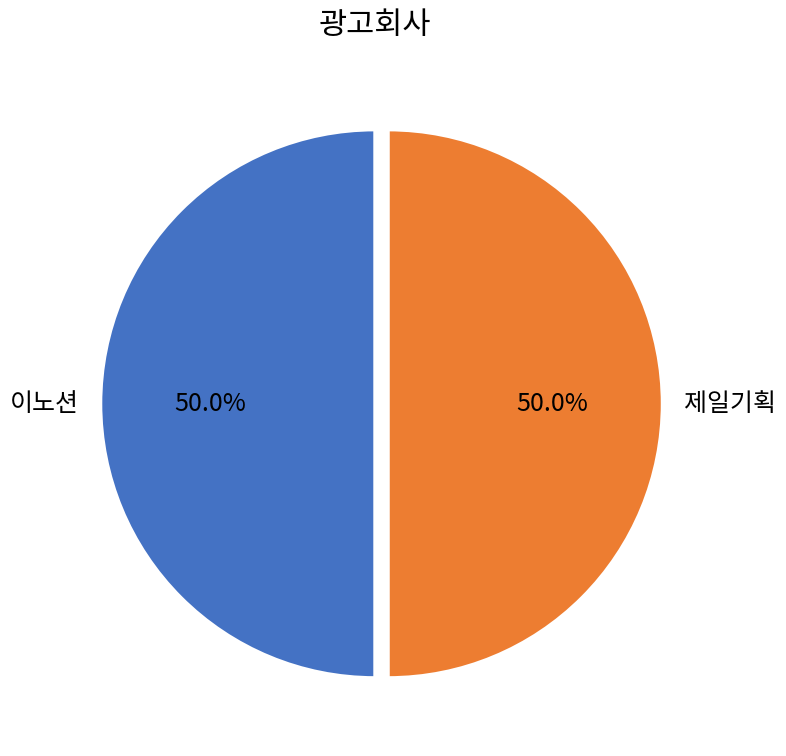

How many slices are in this pie chart?

2